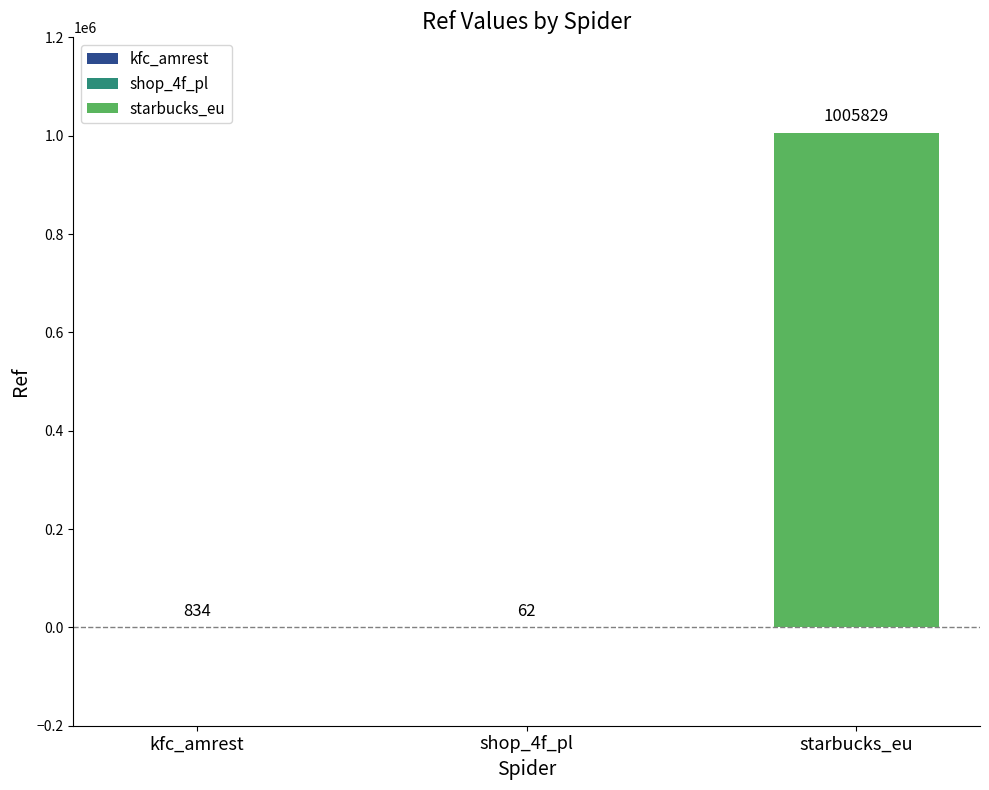

What is the smallest value displayed?

62